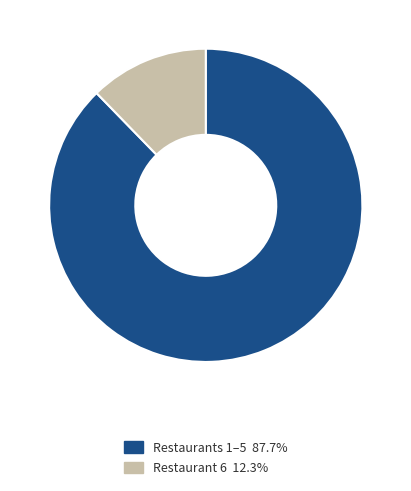

Does any single category account for the majority?

Yes